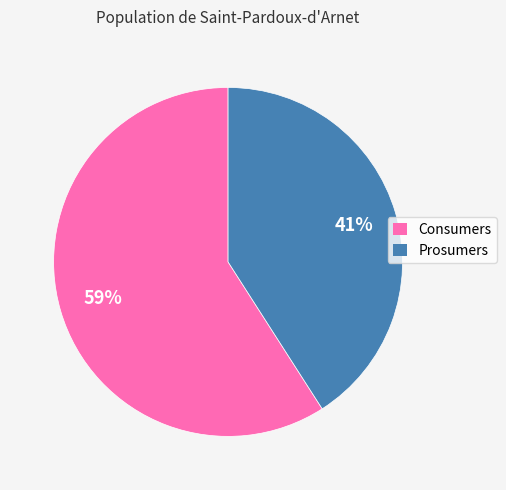

Does Prosumers account for over 50% of the chart?

No